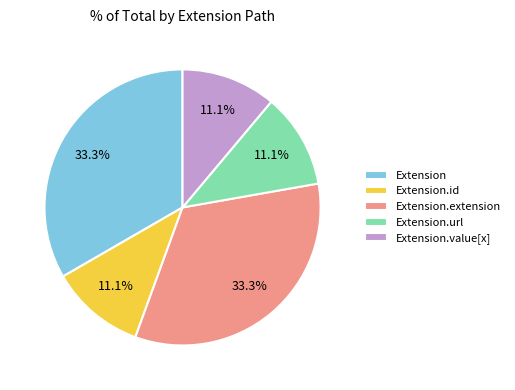

Approximately how many times larger is the value at Extension.value[x] compared to Extension.extension?

0.3